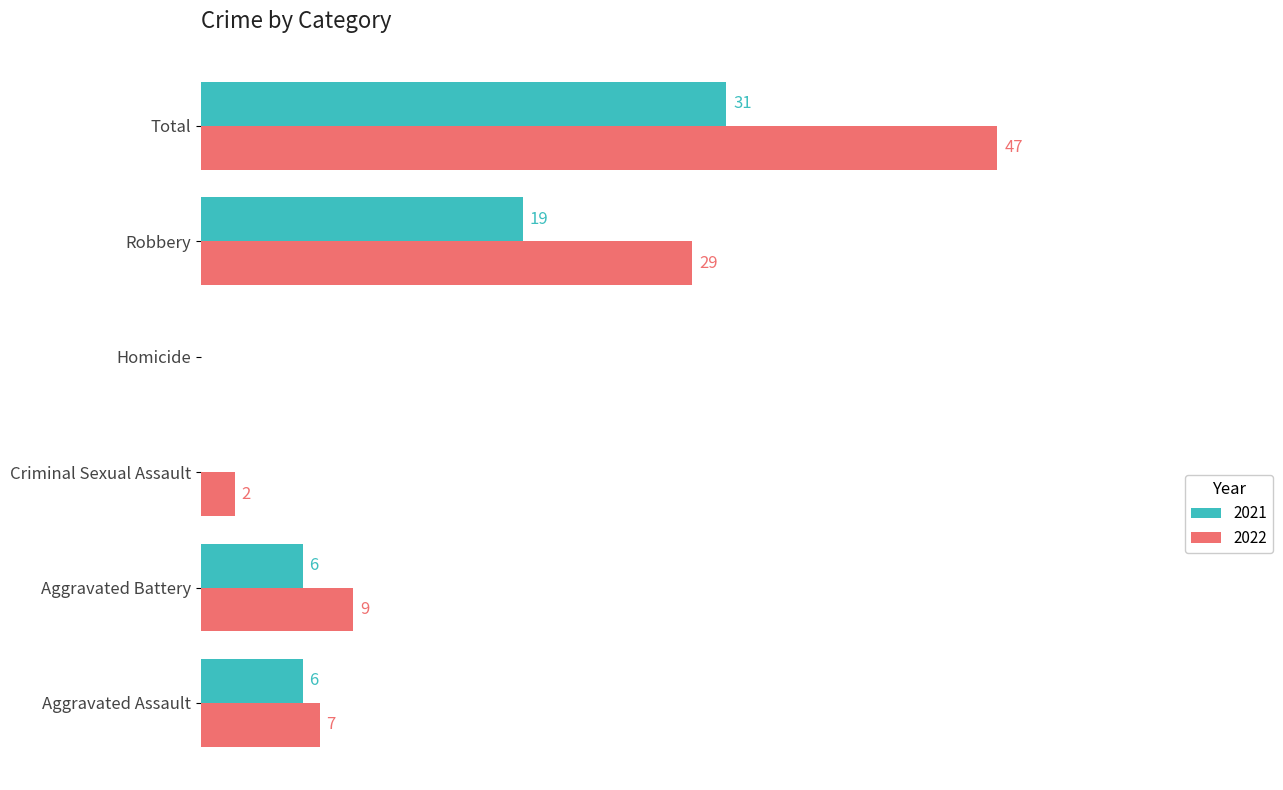

At which category does the chart reach its peak across all series?

Total